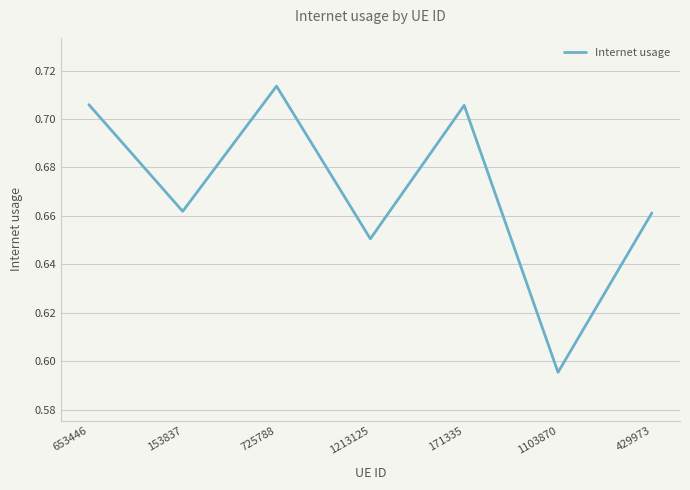

Count the values in the range 0 to 1.

7